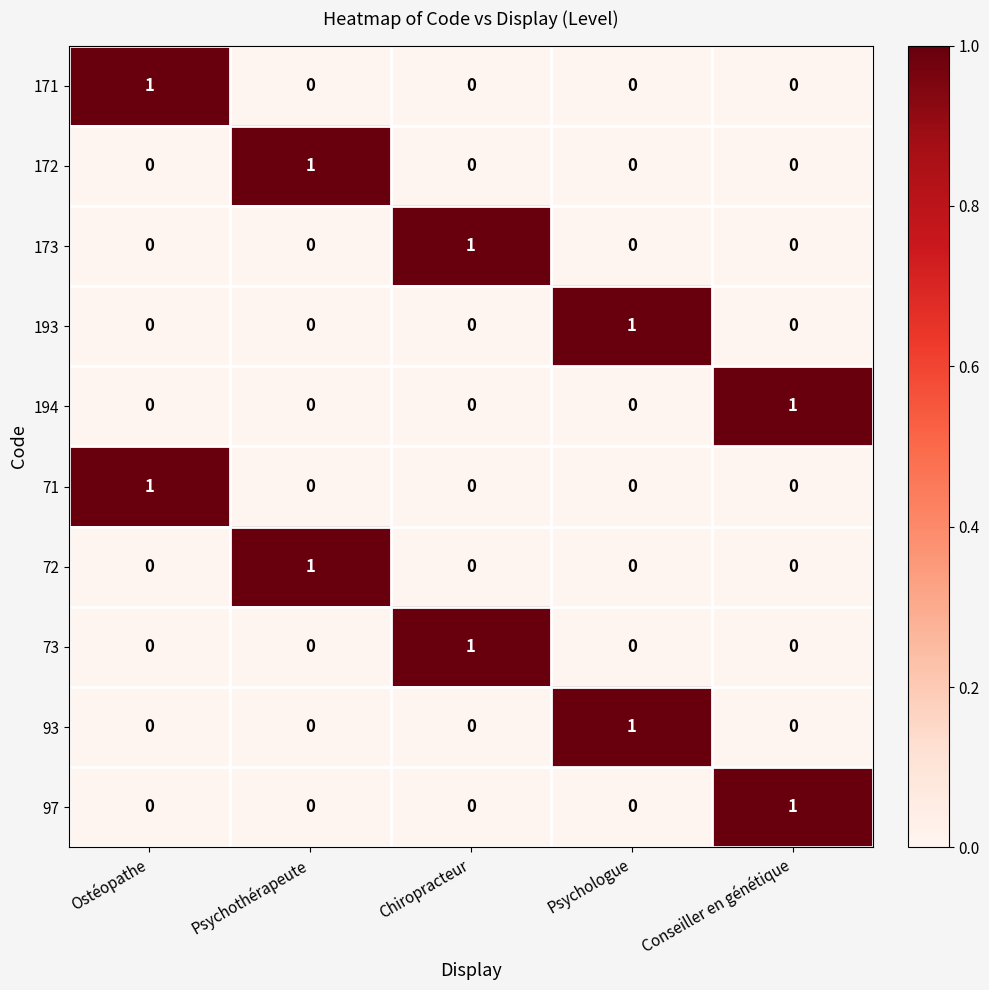

Which category has the highest value in the 71 series?

Ostéopathe